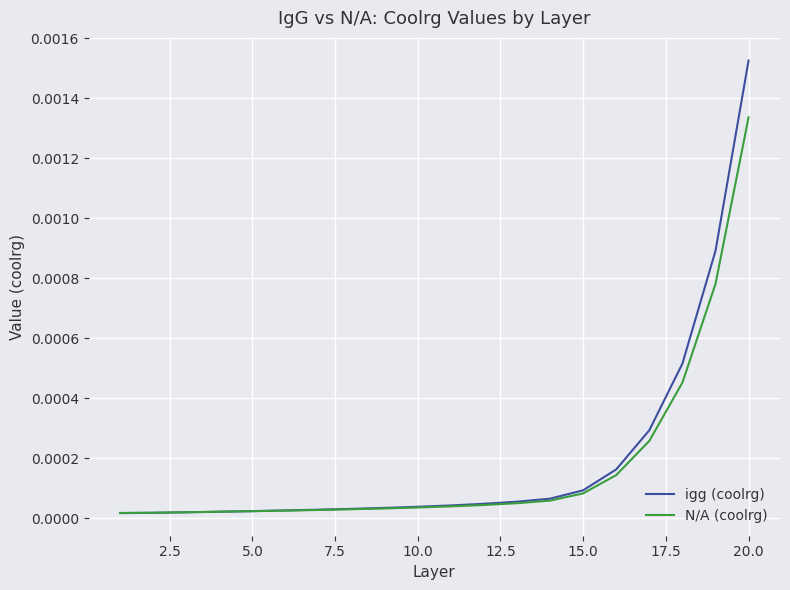

Does the chart have visible grid lines?

Yes